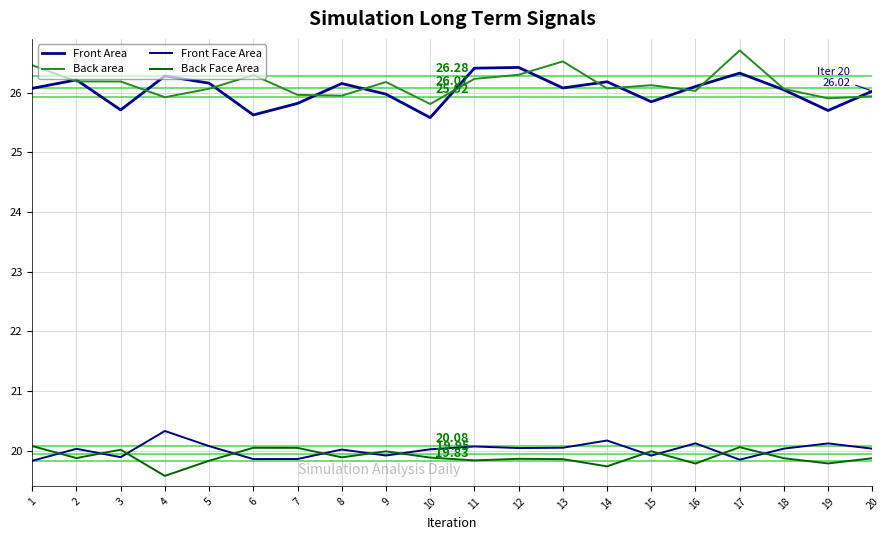

What is the total value across all series at 1?

92.4